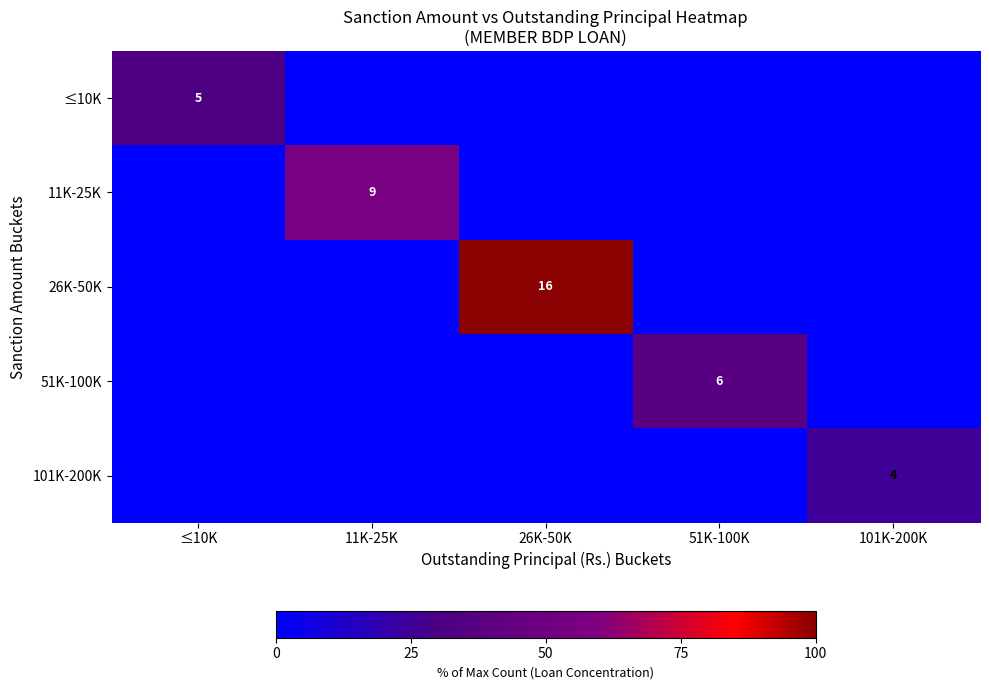

The value of 51K-100K at 51K-100K is 6. True or false?

True